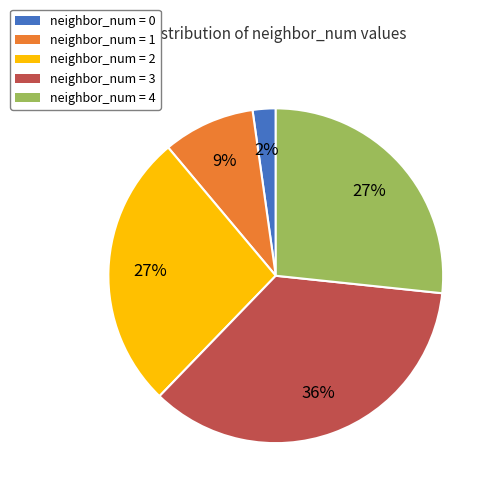

Which category has the biggest portion of the pie?

neighbor_num = 3